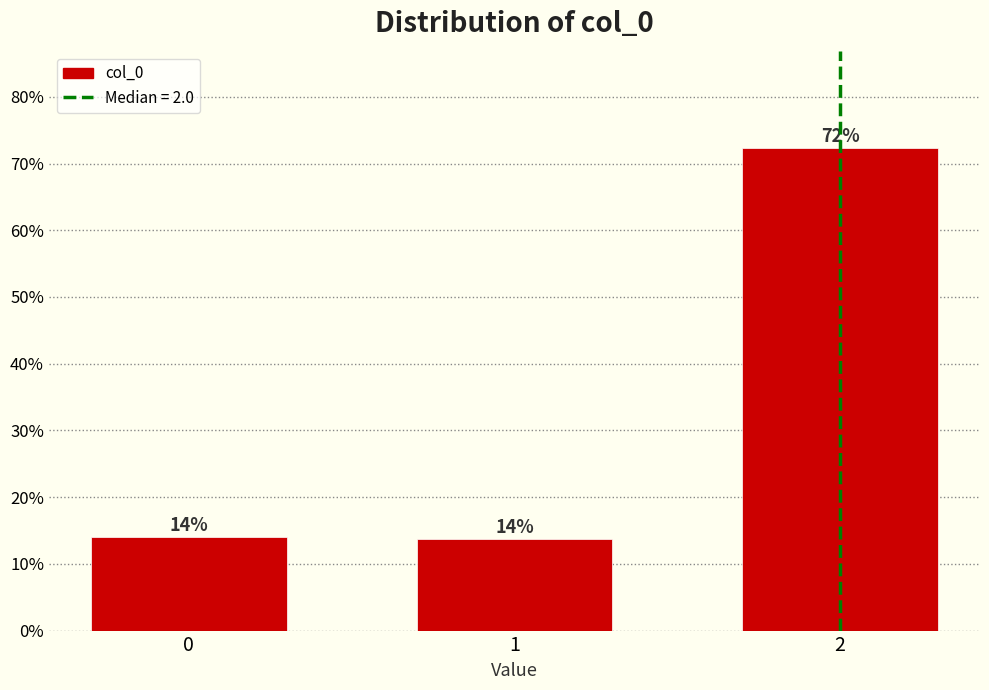

What is the average value?

33.3